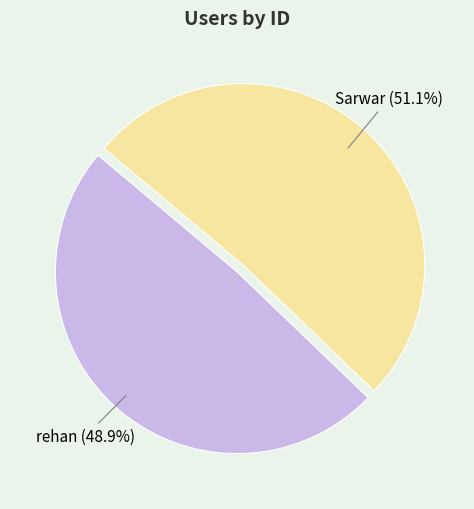

What percentage is the rehan slice, to the nearest percent?

49%